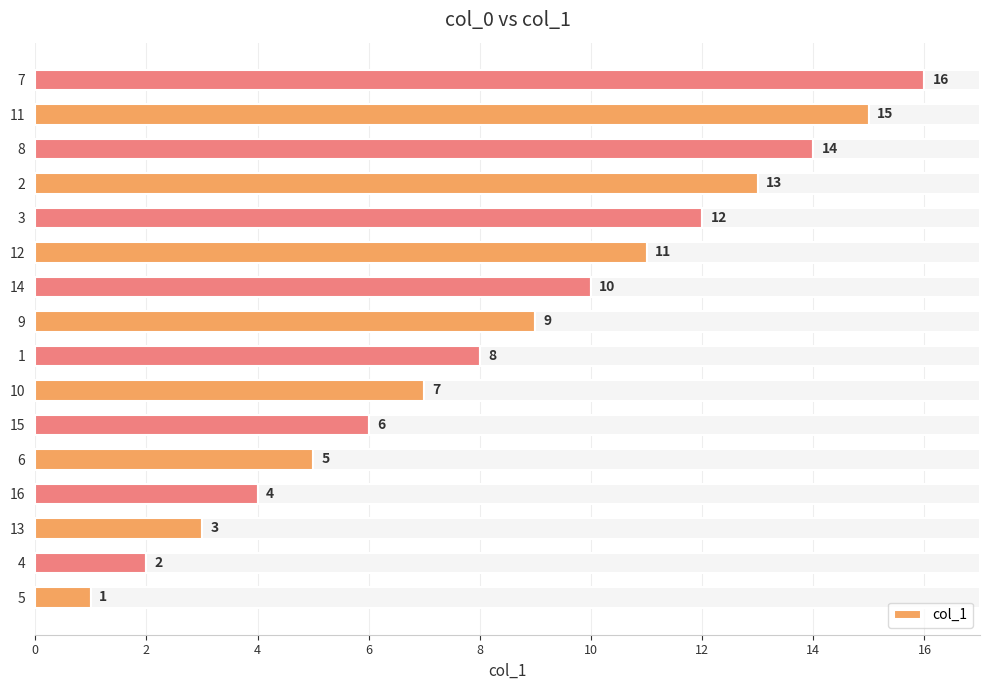

How many data points are less than 9?

8